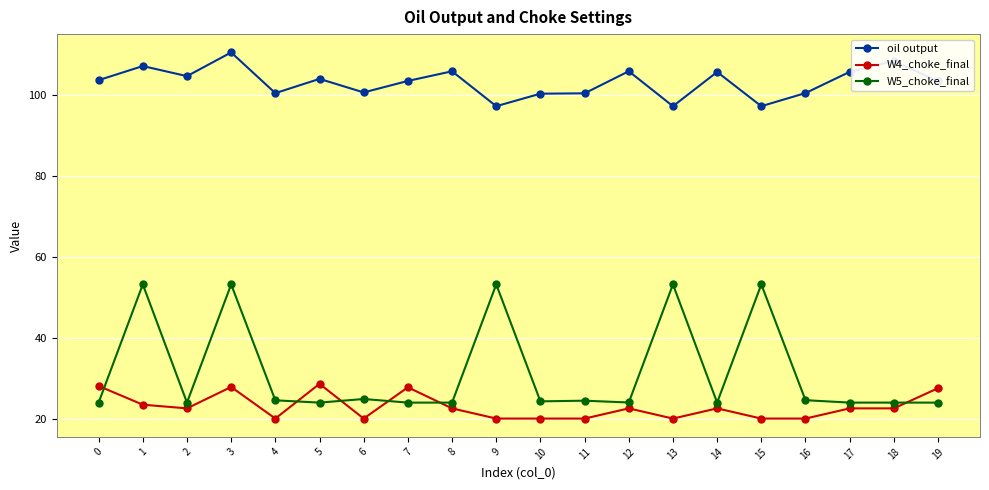

What is the difference between the W4_choke_final values at 17 and 7?

5.2